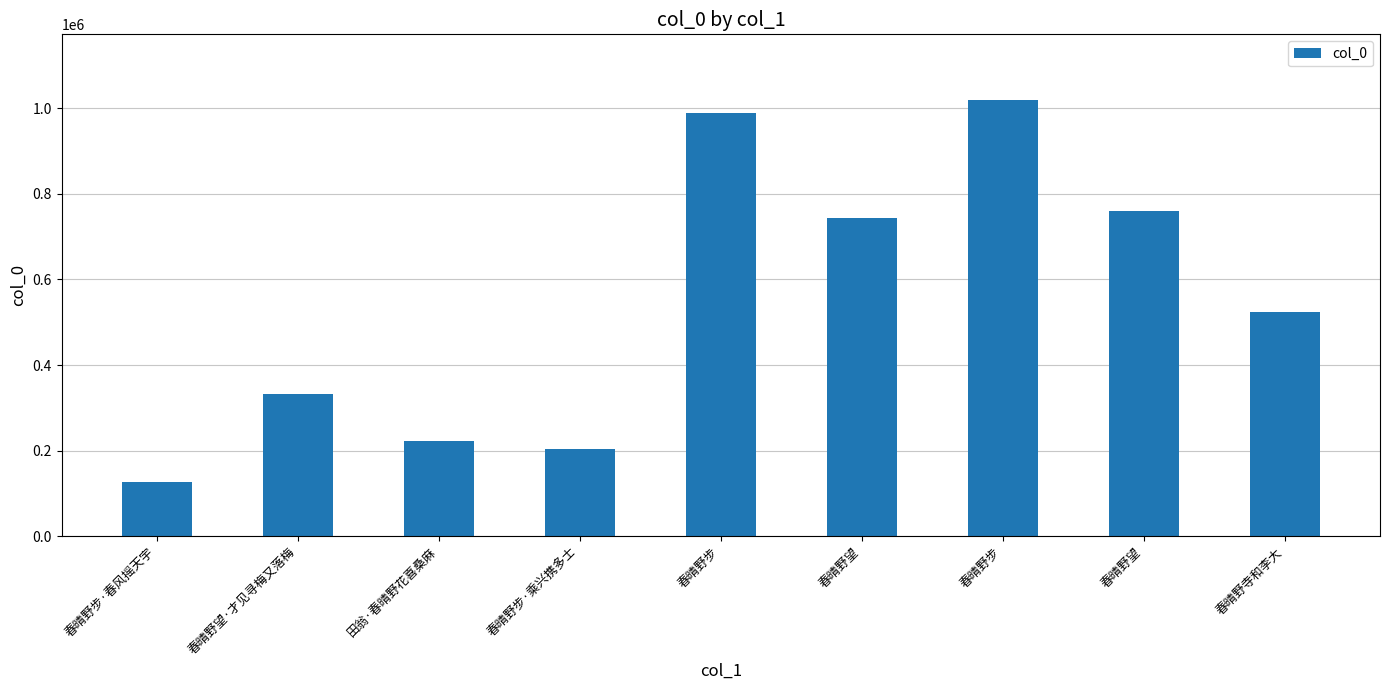

Reading left to right, what are all the values shown in this chart?

127616	332216	221749	204557	989697	743111	1019462	759161	523377